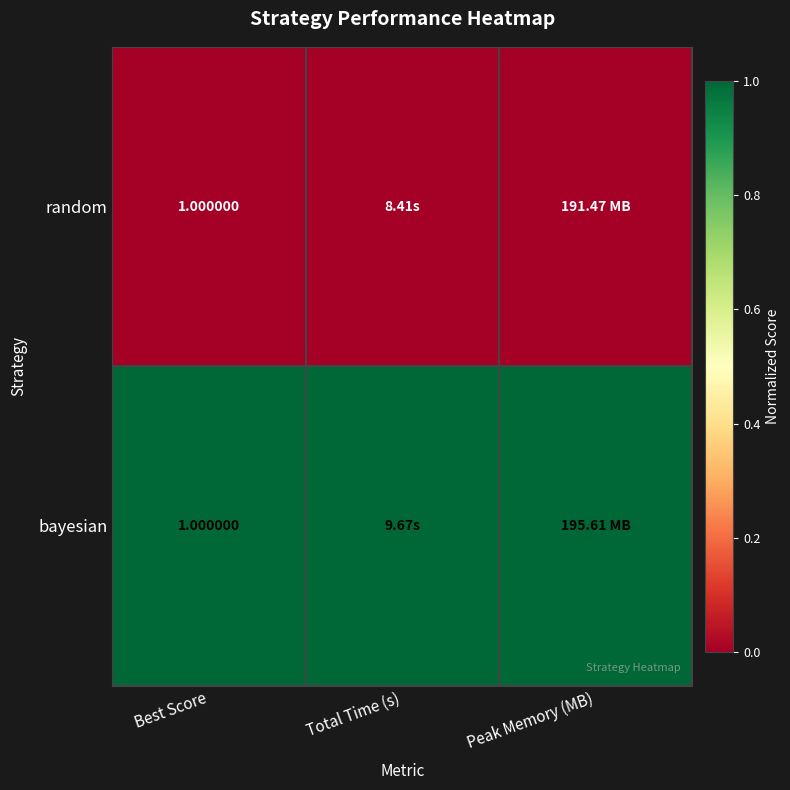

Which label corresponds to the largest value in the chart?

Best Score